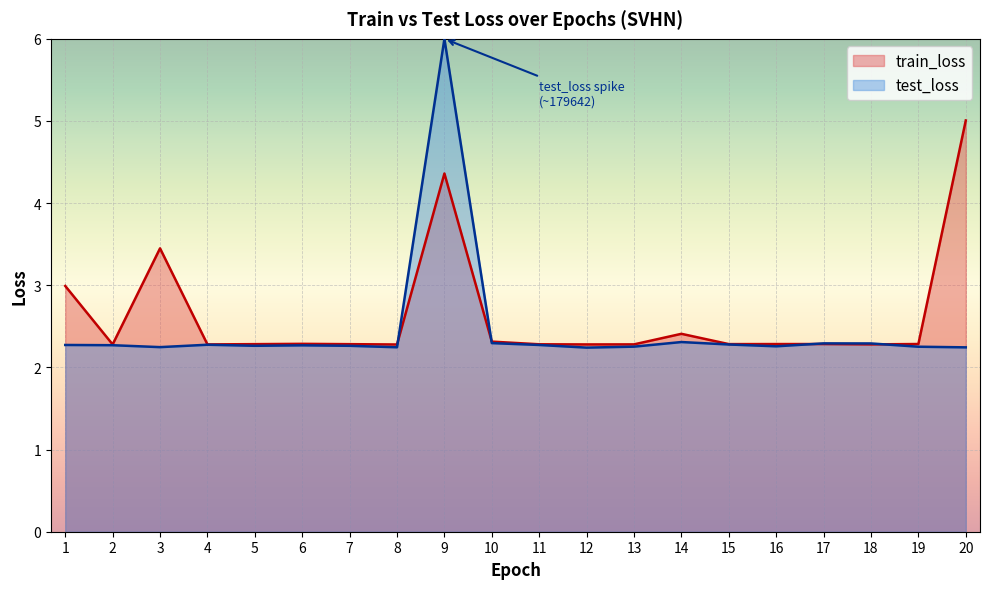

Which series has the largest range (max minus min)?

test_loss